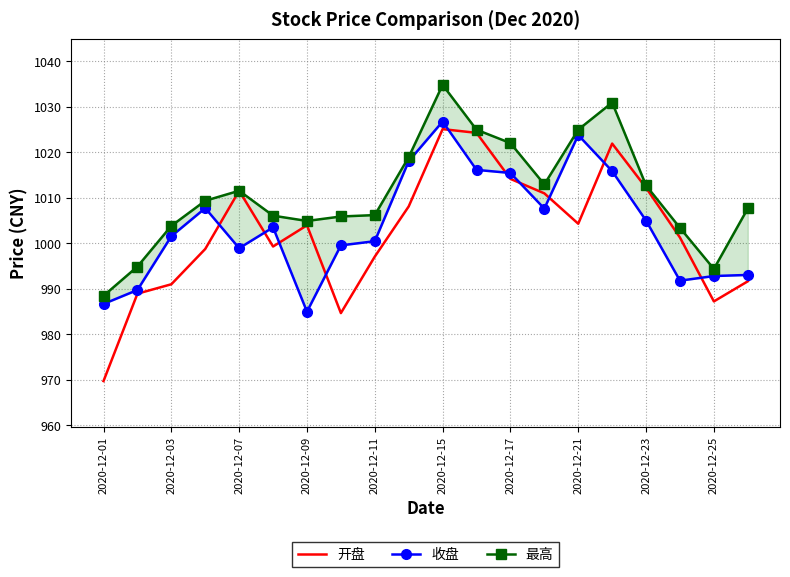

Count the number of data series in this chart.

3